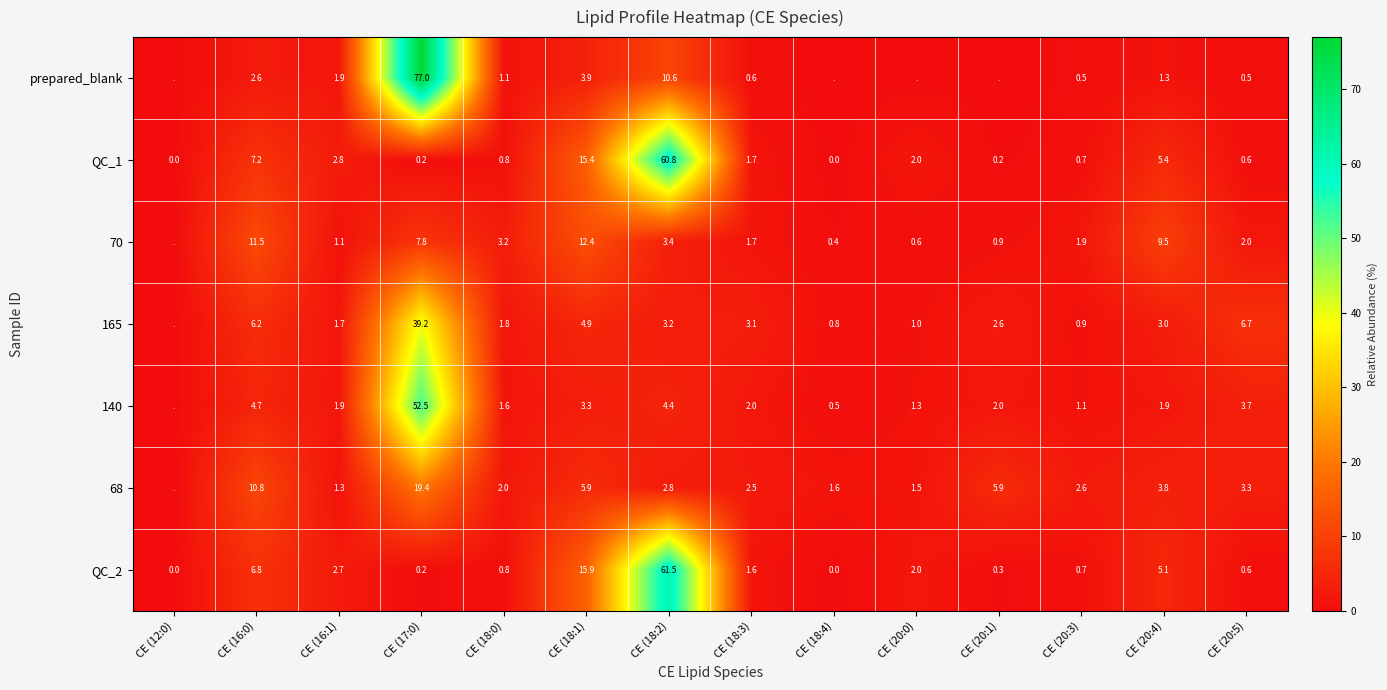

How many series are shown in this chart?

7